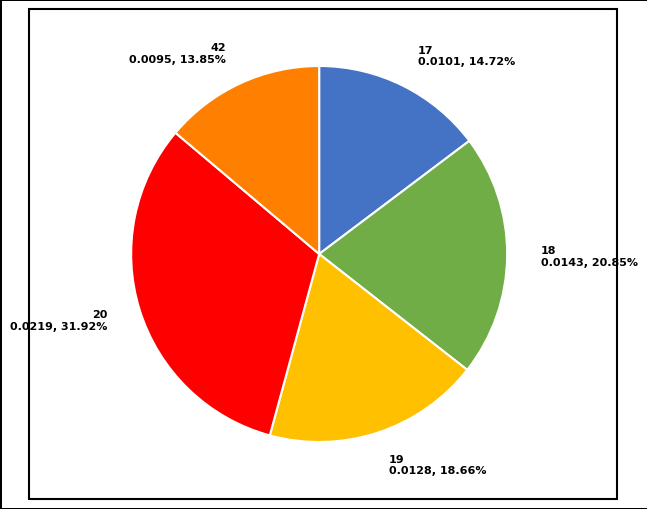

Is it true that 19 is 19% of the pie?

True